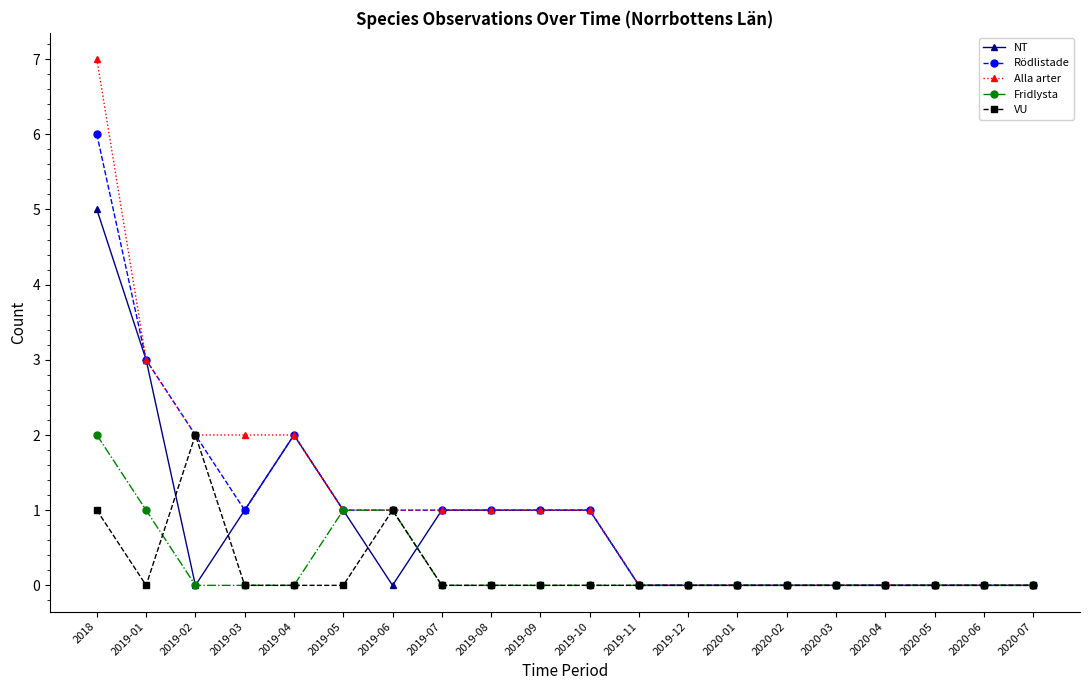

What position from the left is 2020-06?

19